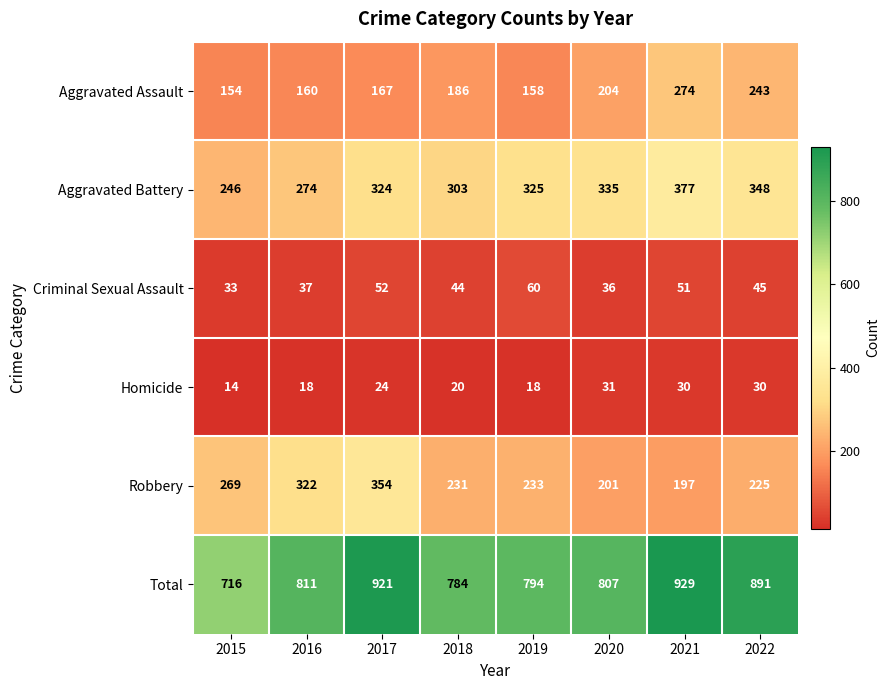

Count the number of categories in the chart.

8